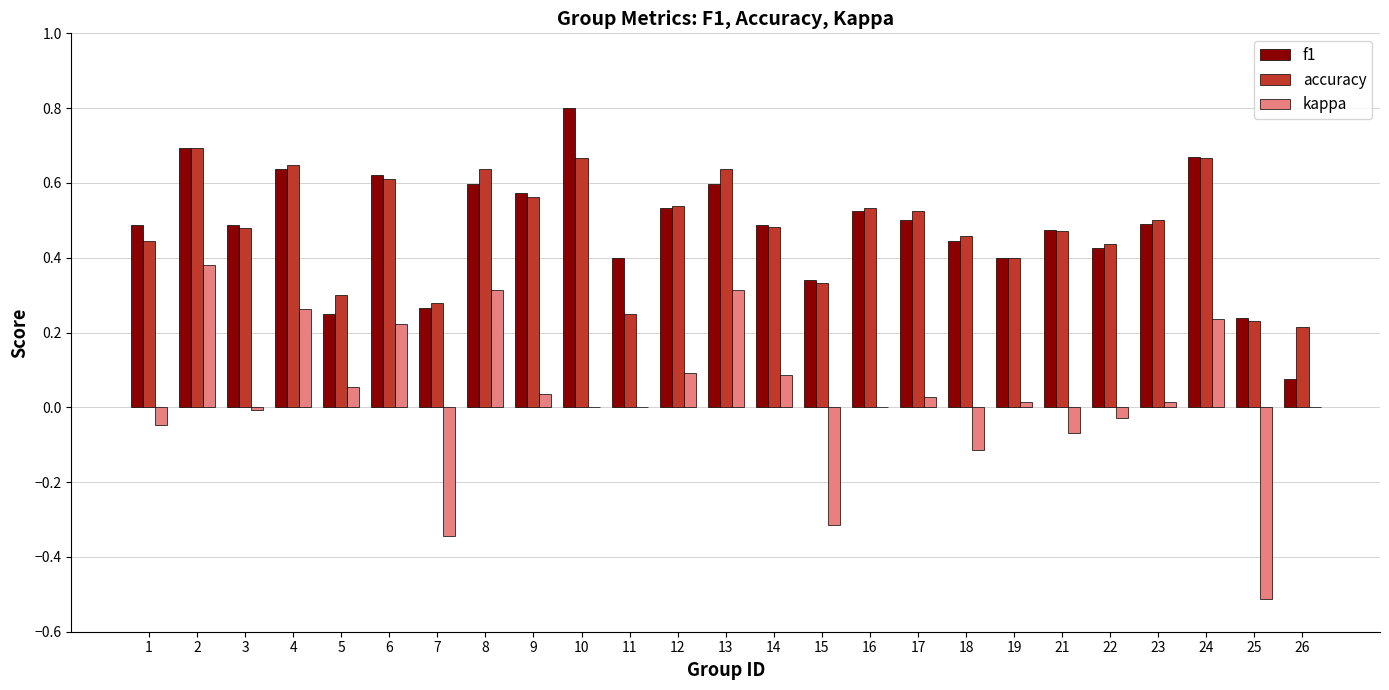

What is the maximum value shown in the chart?

0.8